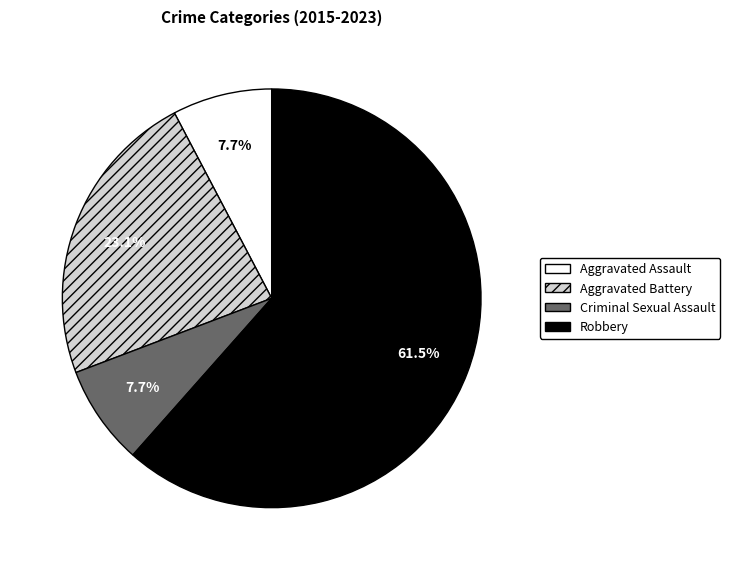

What portion of the pie excludes Criminal Sexual Assault?

92.3%